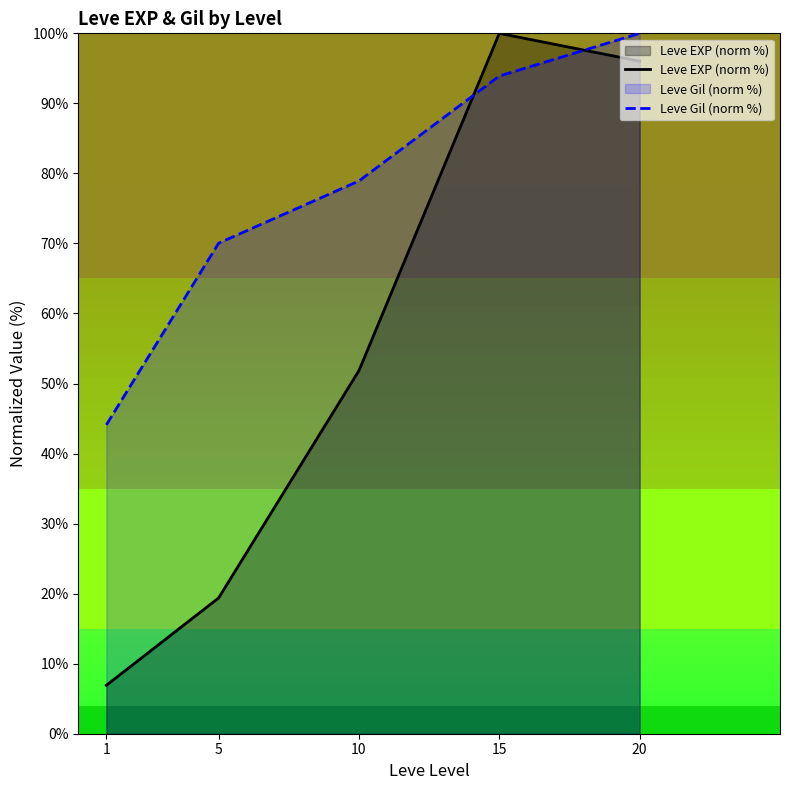

Rank the series by their maximum value, from lowest to highest.

Leve EXP (norm %), Leve Gil (norm %)